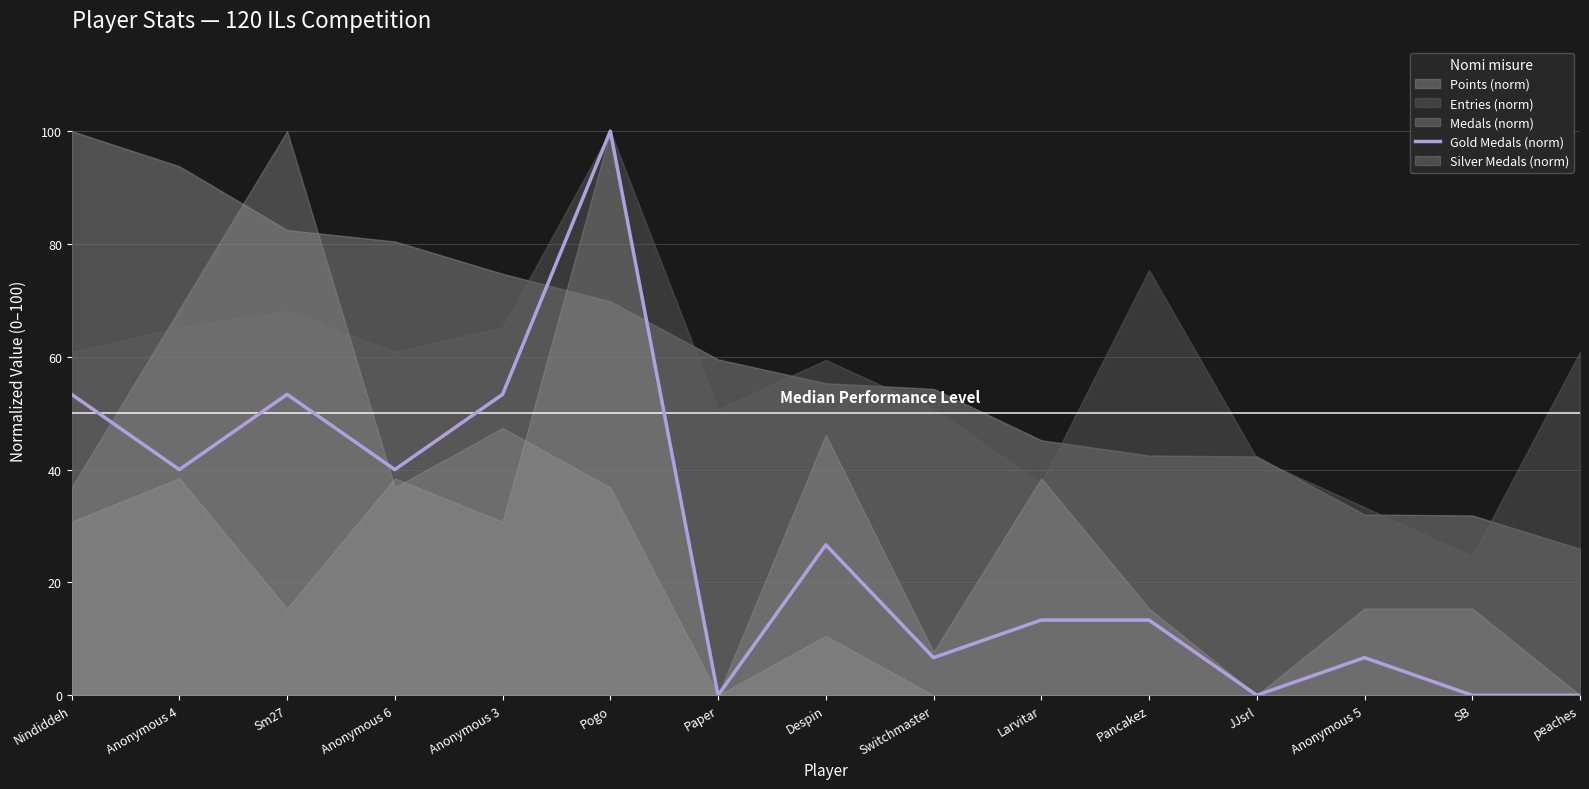

The Gold Medals (norm) series shows 0.0 at JJsrl. True or false?

True